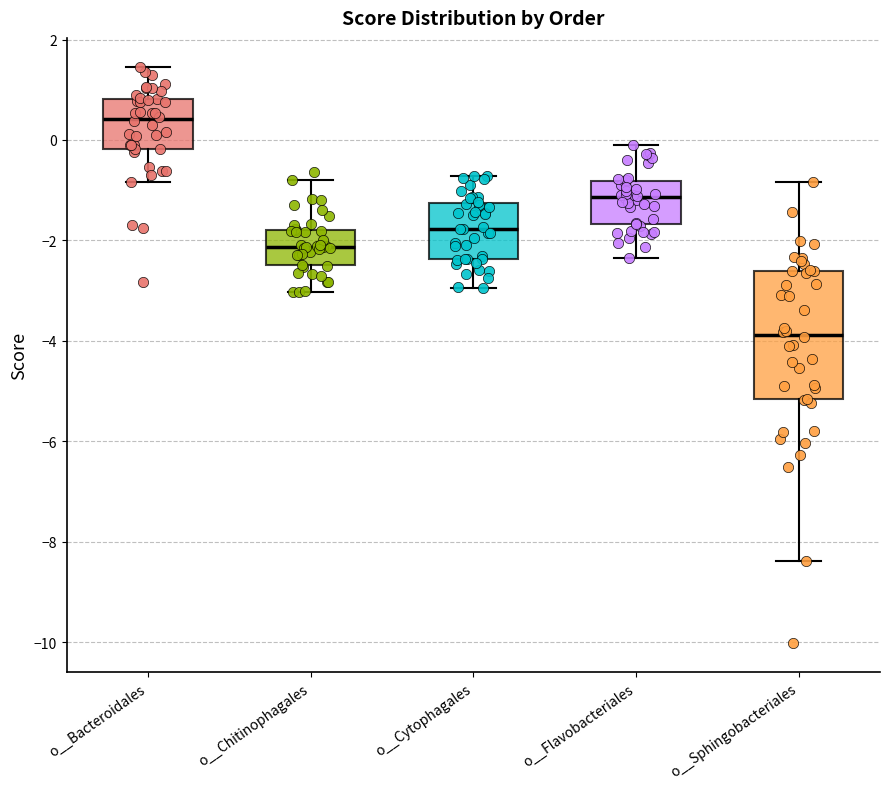

Comparing the boxes themselves (not the whiskers), which one is the tallest?

o__Sphingobacteriales